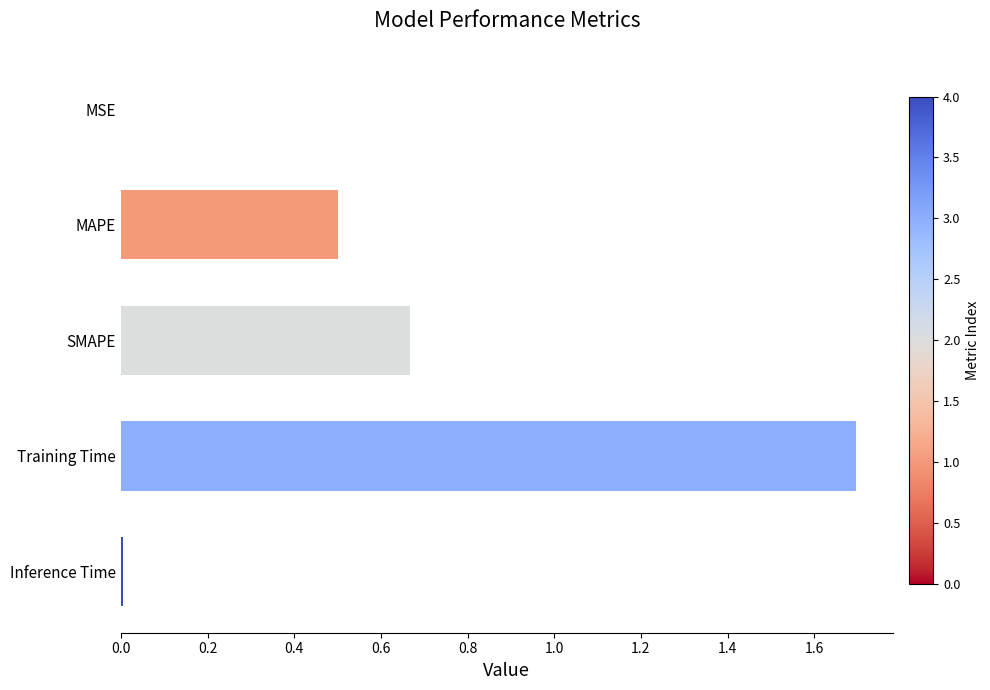

Between MSE and MAPE, which is larger?

MAPE